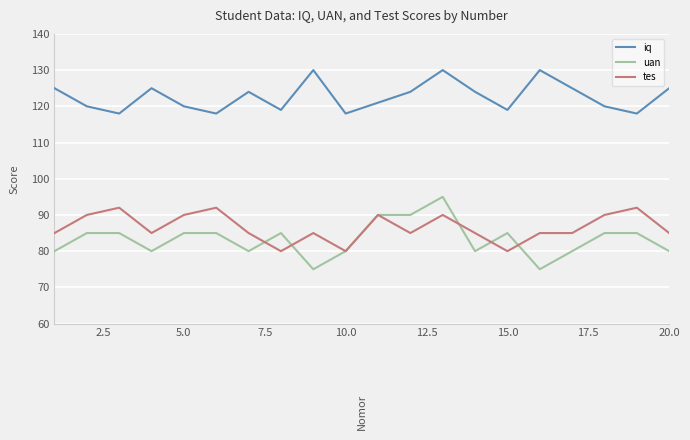

What is the minimum value for tes?

80